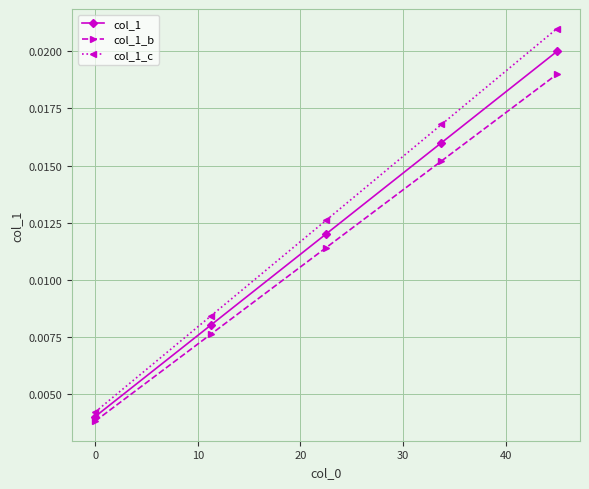

True or false: col_1_b and col_1_c intersect in this chart.

False